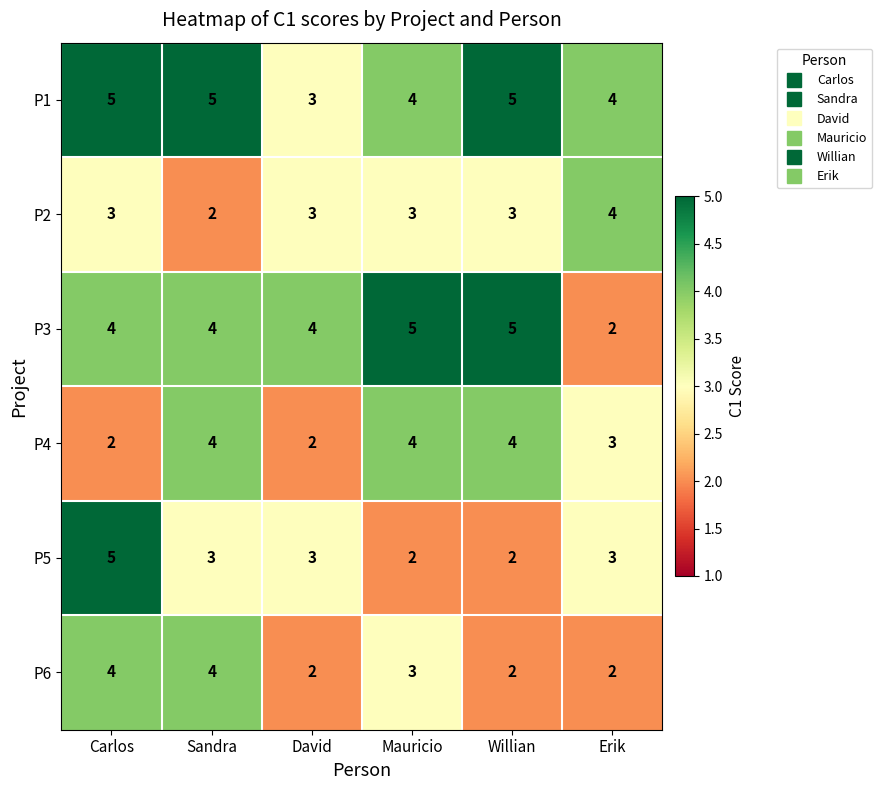

Between Carlos and Mauricio, which series saw the biggest shift?

P5